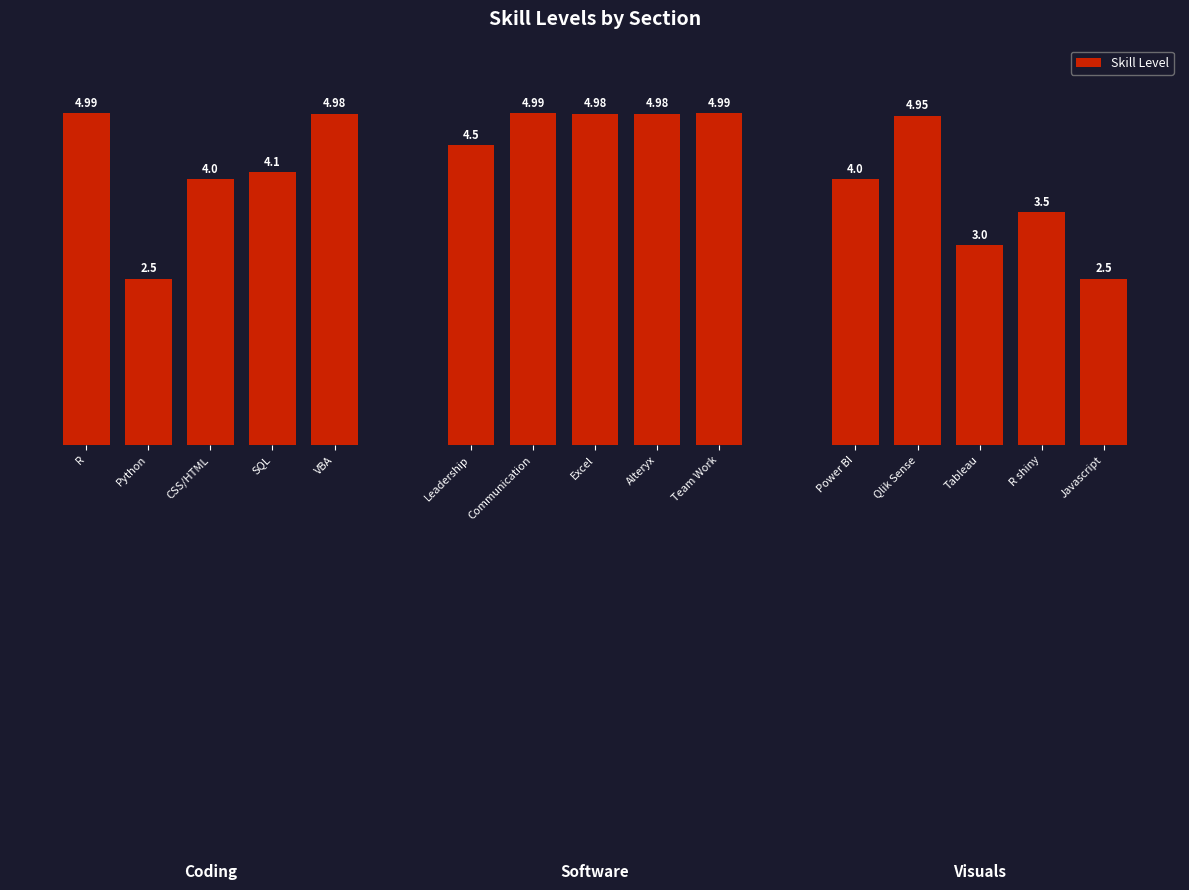

What is the label of the 12th bar from the left?

Qlik Sense